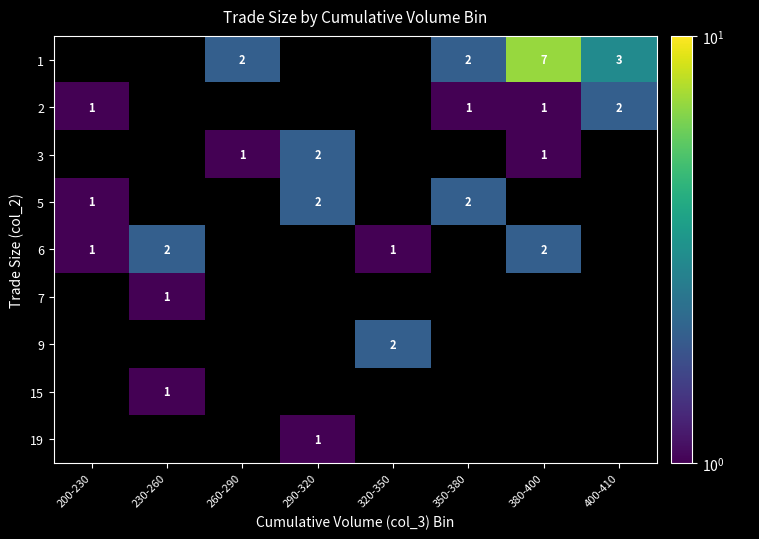

Is the value of 15 at 200-230 greater than the value of 9 at 350-380?

No